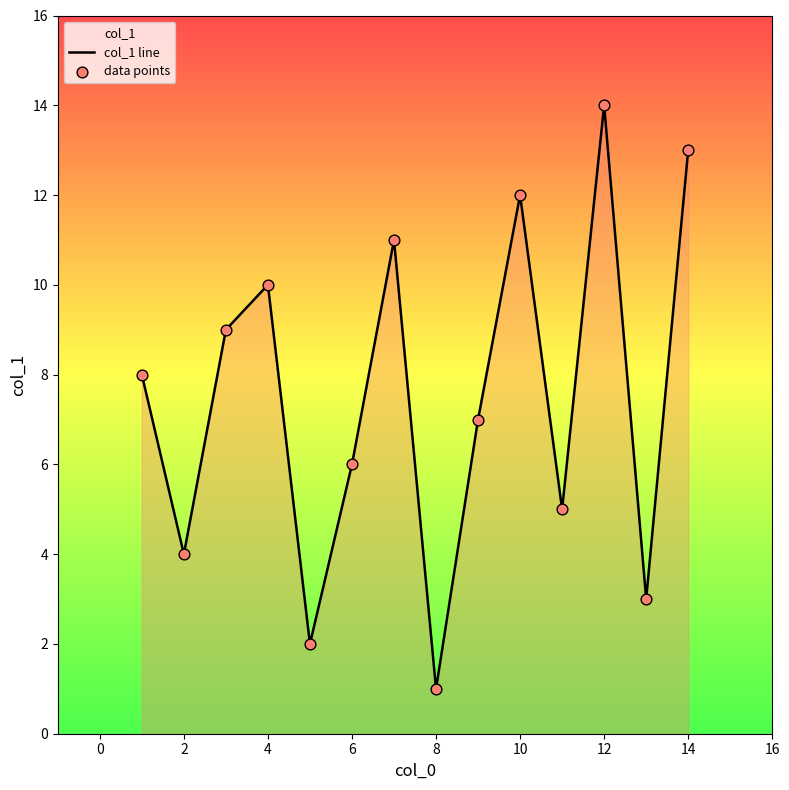

What is the change in value from 1 to 7?

+3